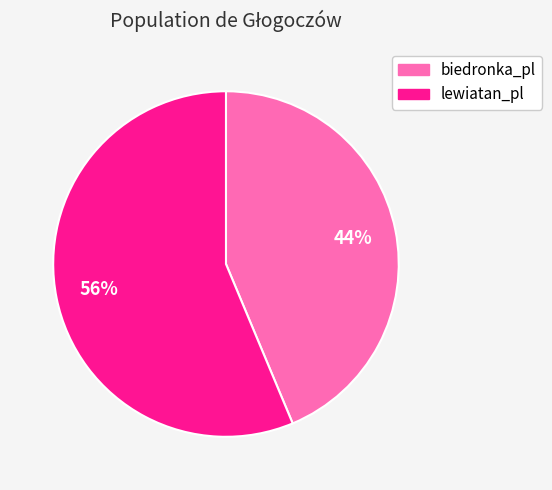

To the nearest percent, what is the combined percentage of lewiatan_pl and biedronka_pl?

100%